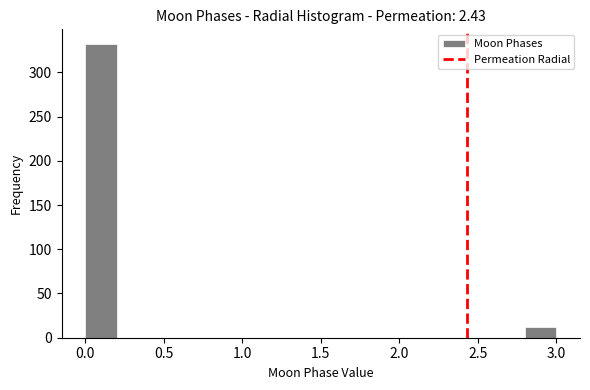

Reading left to right, transcribe this chart: for each bar, give the range it covers on the x-axis and its height. The values are not printed on the chart, so give them approximately, as read against the axis.

0.0 to 0.2: 330
0.2 to 0.4: 0
0.4 to 0.6: 0
0.6 to 0.8: 0
0.8 to 1.0: 0
1.0 to 1.2: 0
1.2 to 1.4: 0
1.4 to 1.6: 0
1.6 to 1.8: 0
1.8 to 2.0: 0
2.0 to 2.2: 0
2.2 to 2.4: 0
2.4 to 2.6: 0
2.6 to 2.8: 0
2.8 to 3.0: 10